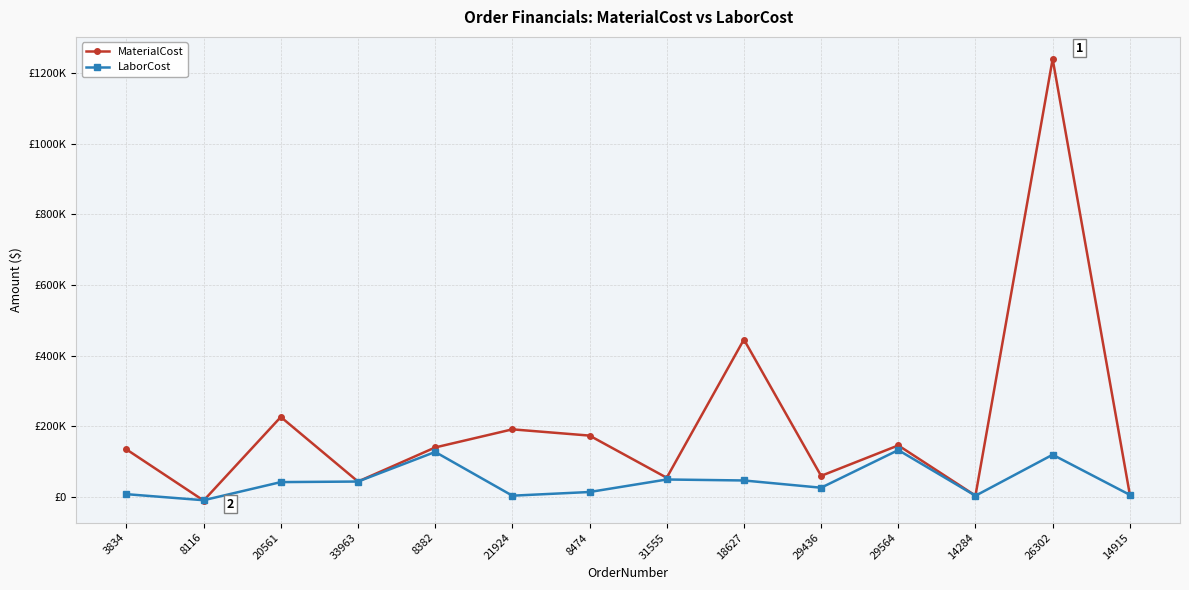

What are all the series names shown in the legend?

MaterialCost, LaborCost